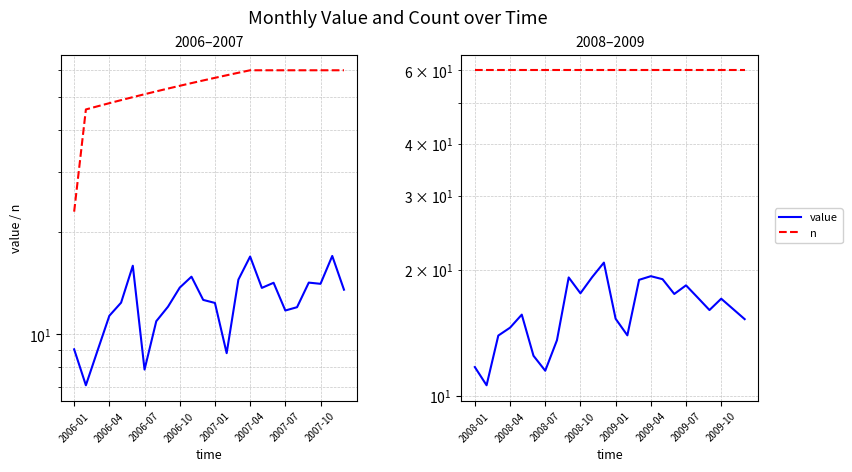

At how many categories does at least one series exceed 55?

24